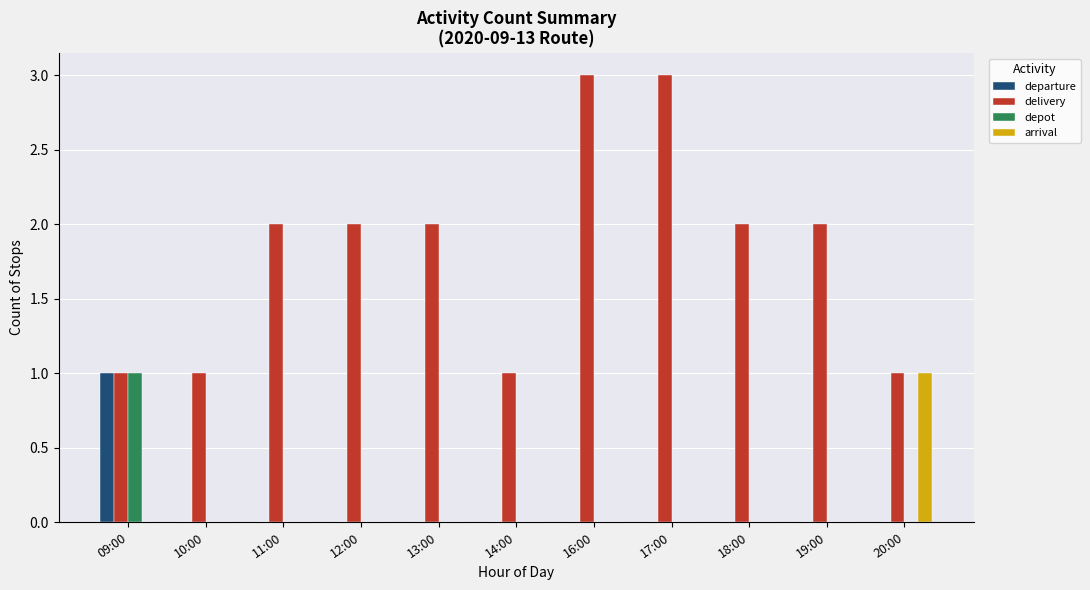

The delivery series shows 3 at 17:00. True or false?

True